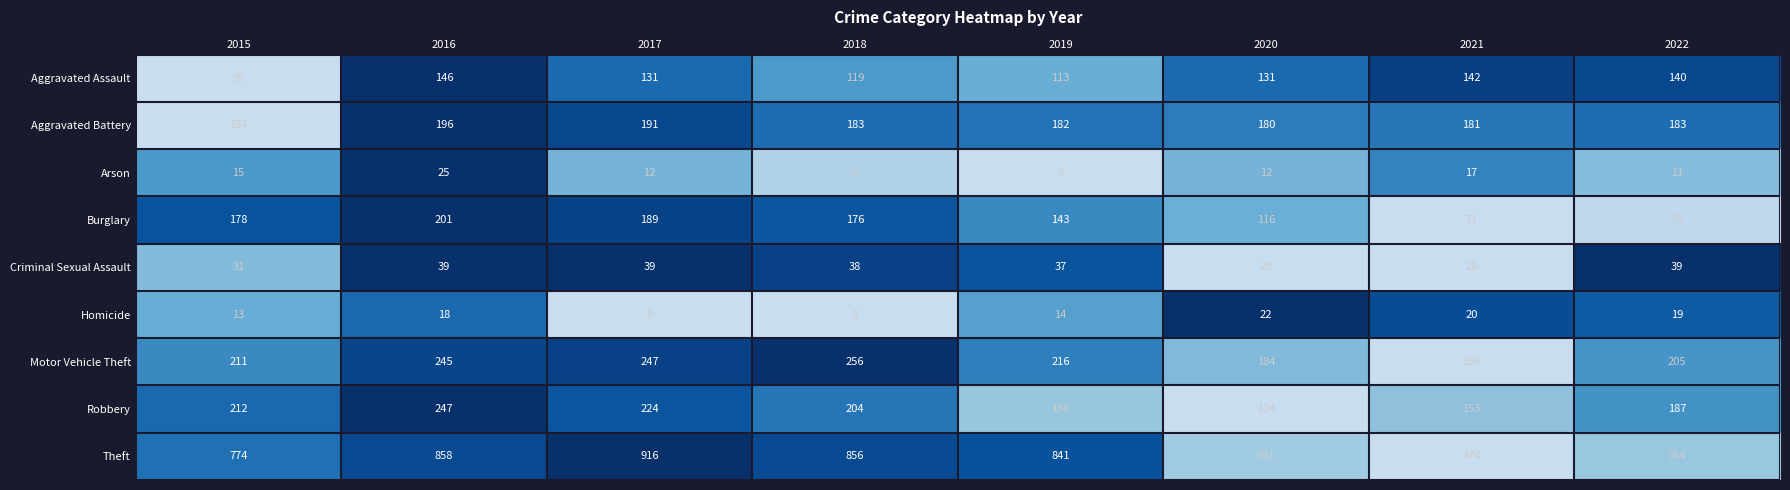

Which series has the widest spread of values?

Theft